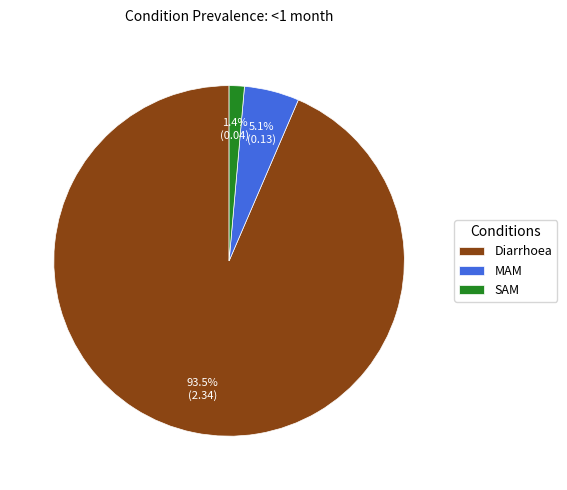

How many slices are in this pie chart?

3